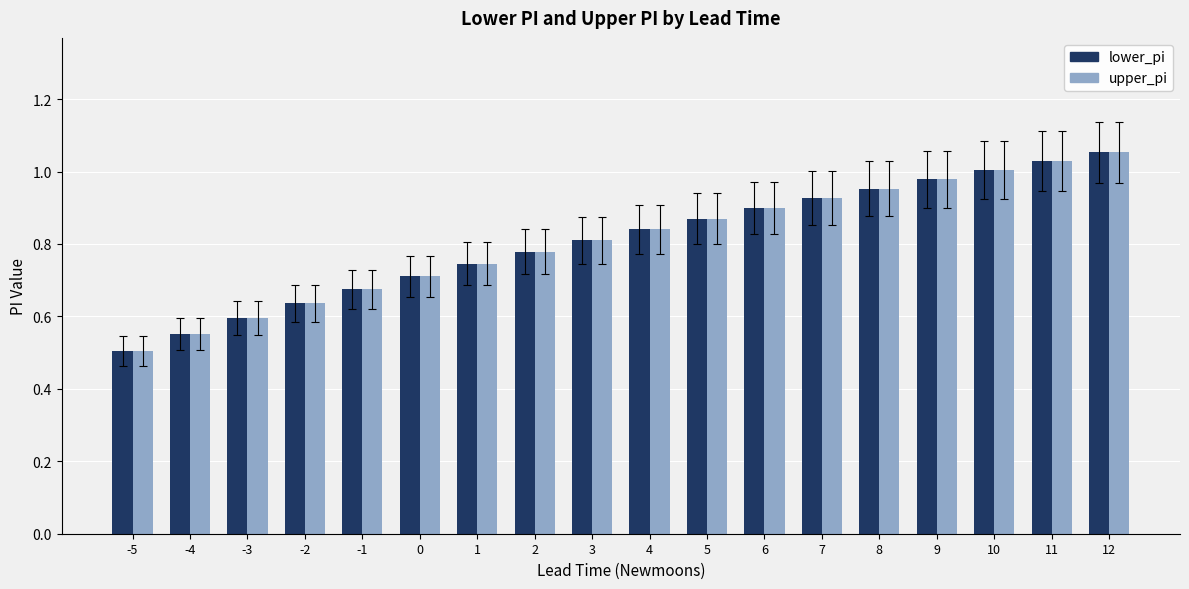

Is the value of lower_pi at -4 greater than the value of upper_pi at 10?

No